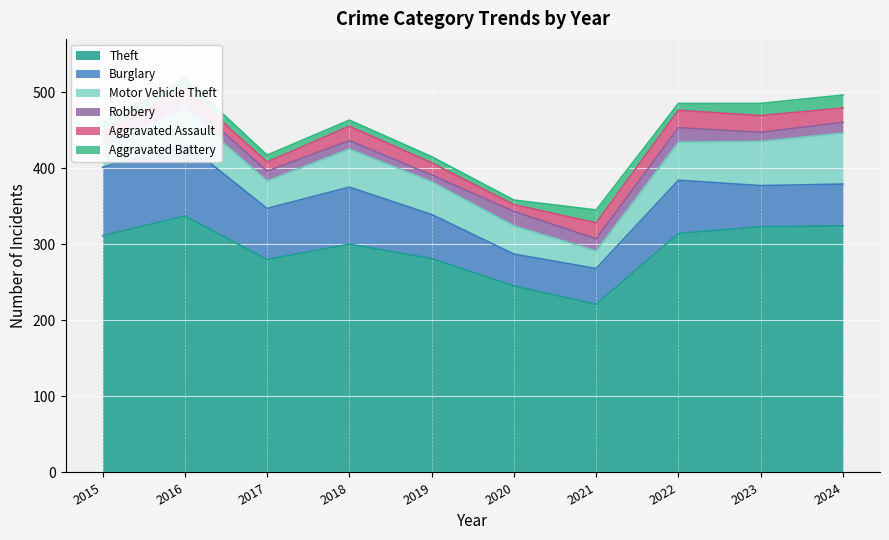

What is the sum of all Aggravated Assault values?

166